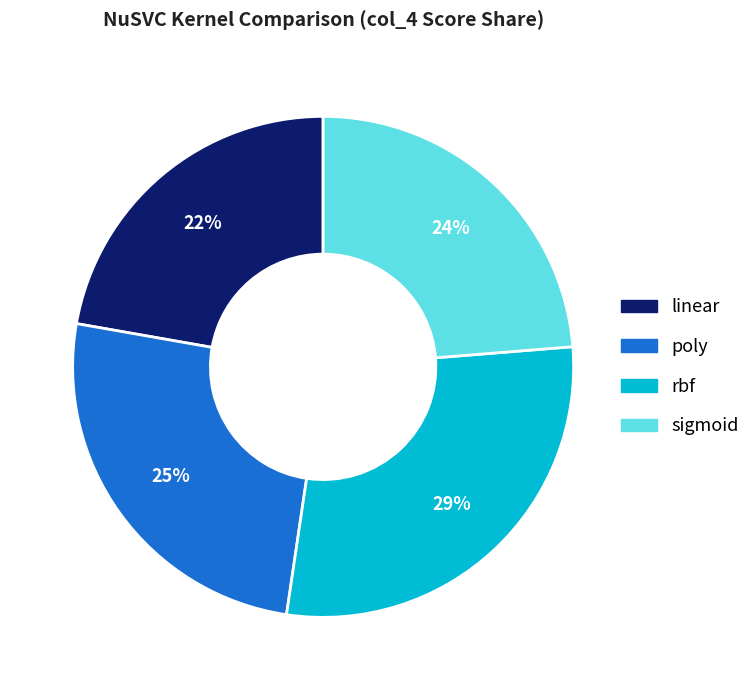

Is it true that rbf is 15% of the pie?

False